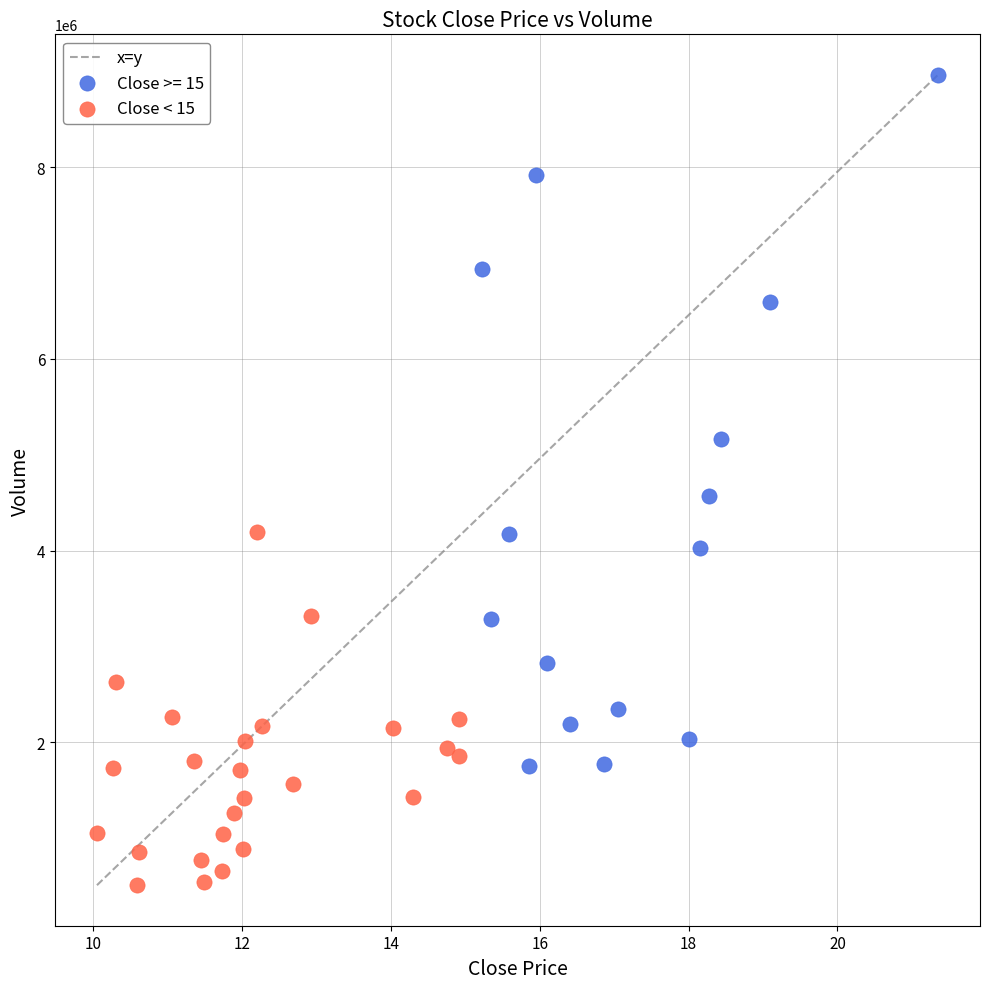

Which series contains the highest Y value?

Close >= 15